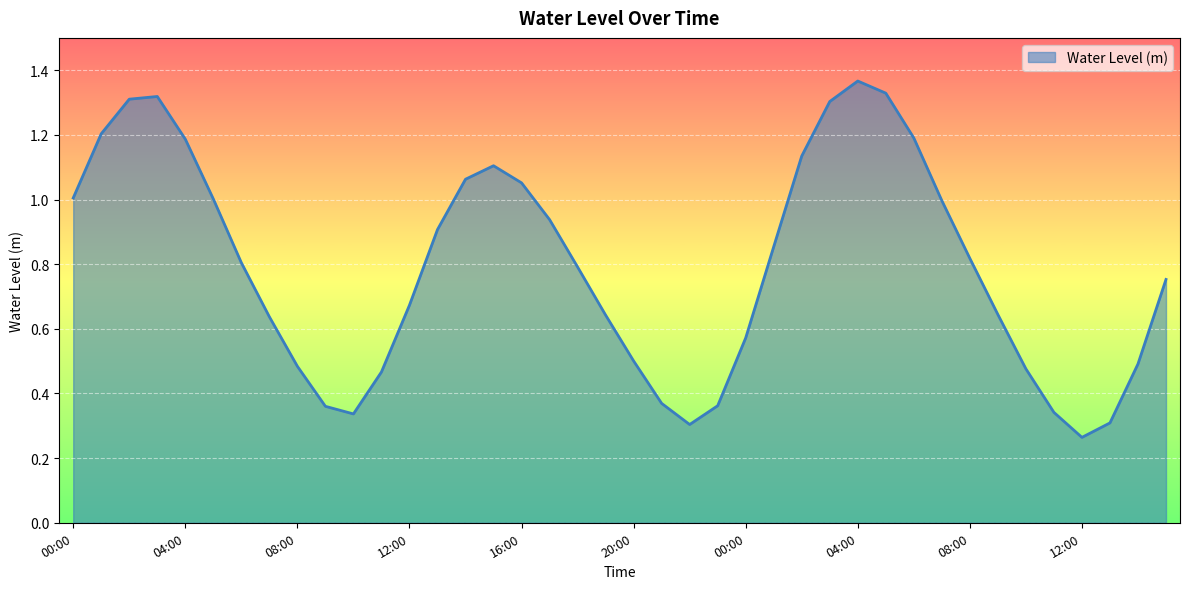

Does the chart have visible grid lines?

Yes